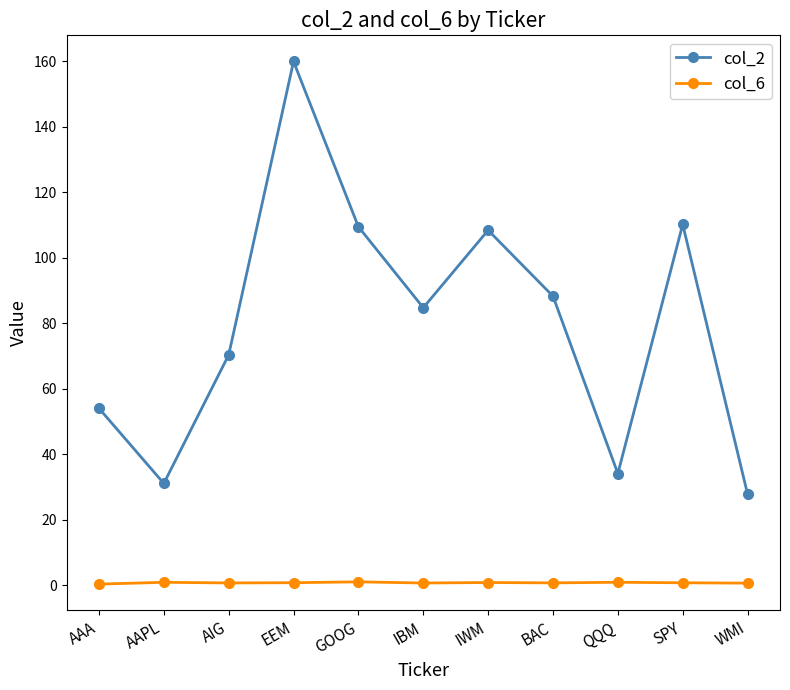

What is the label of the 6th point from the left?

IBM